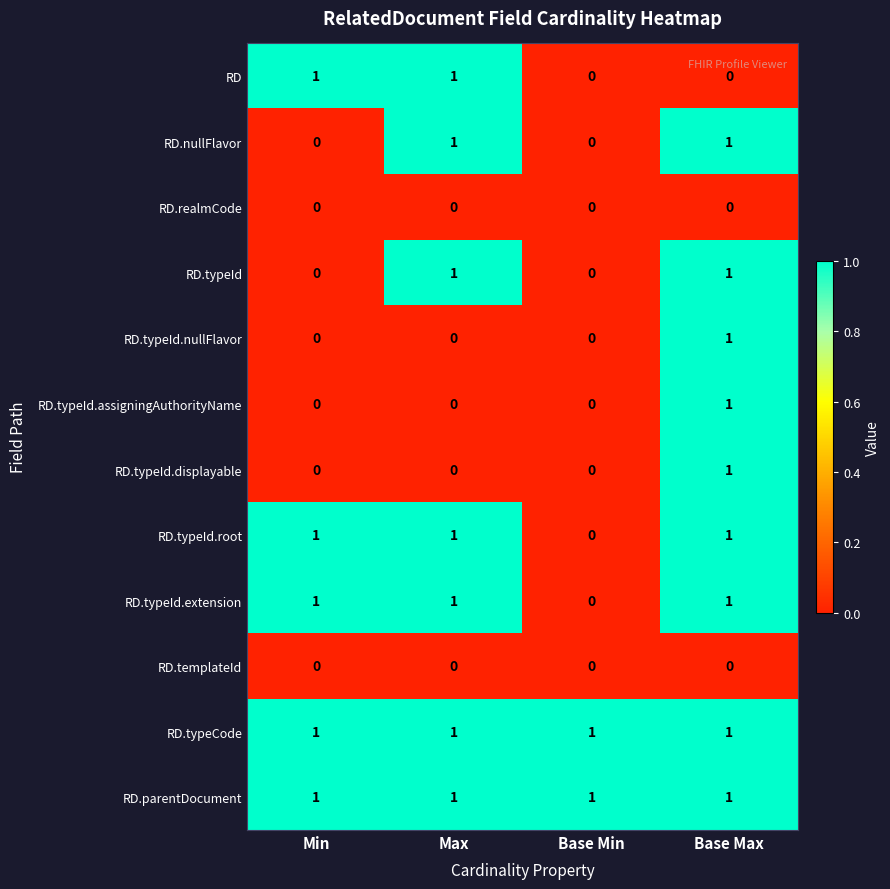

At which category is the sum across all series the highest?

Base Max